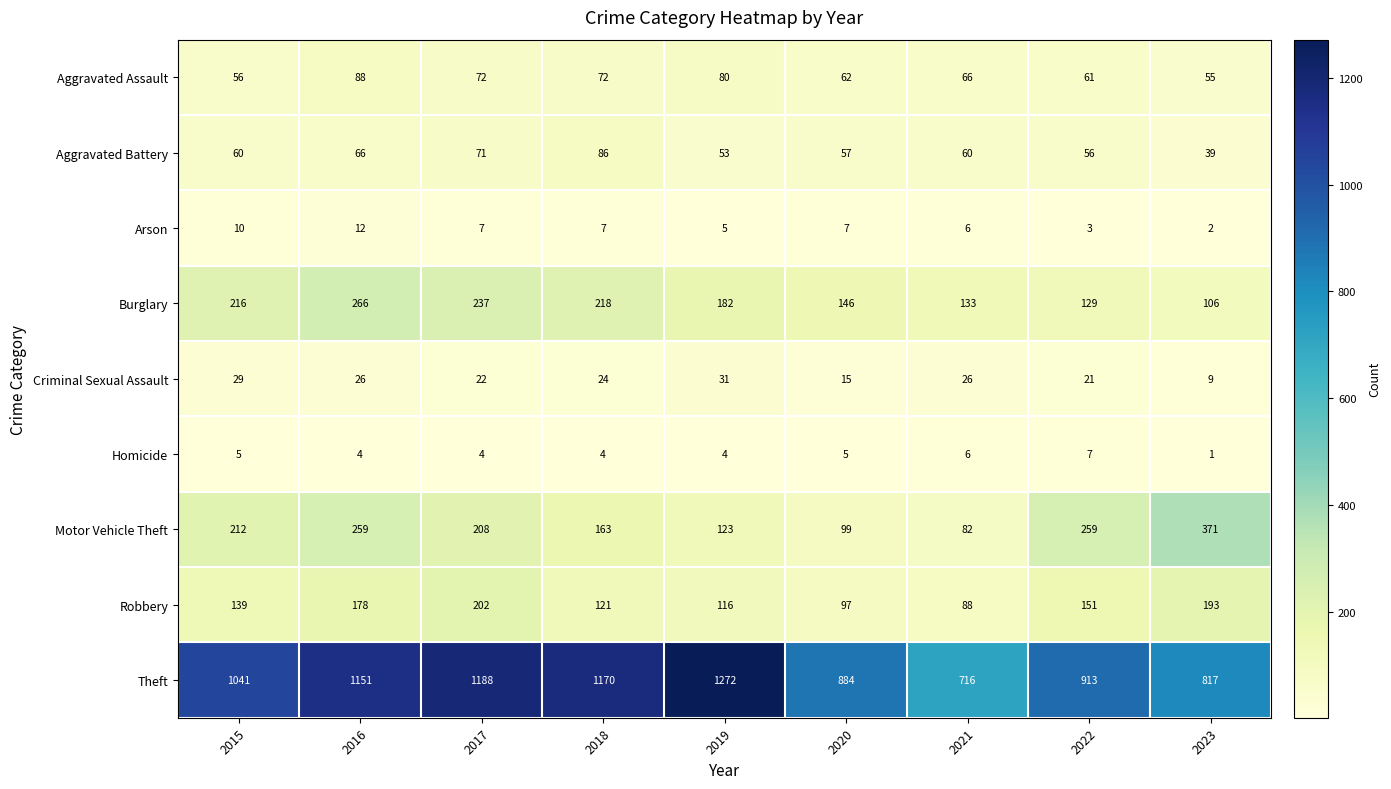

At how many categories does at least one series exceed 700?

9